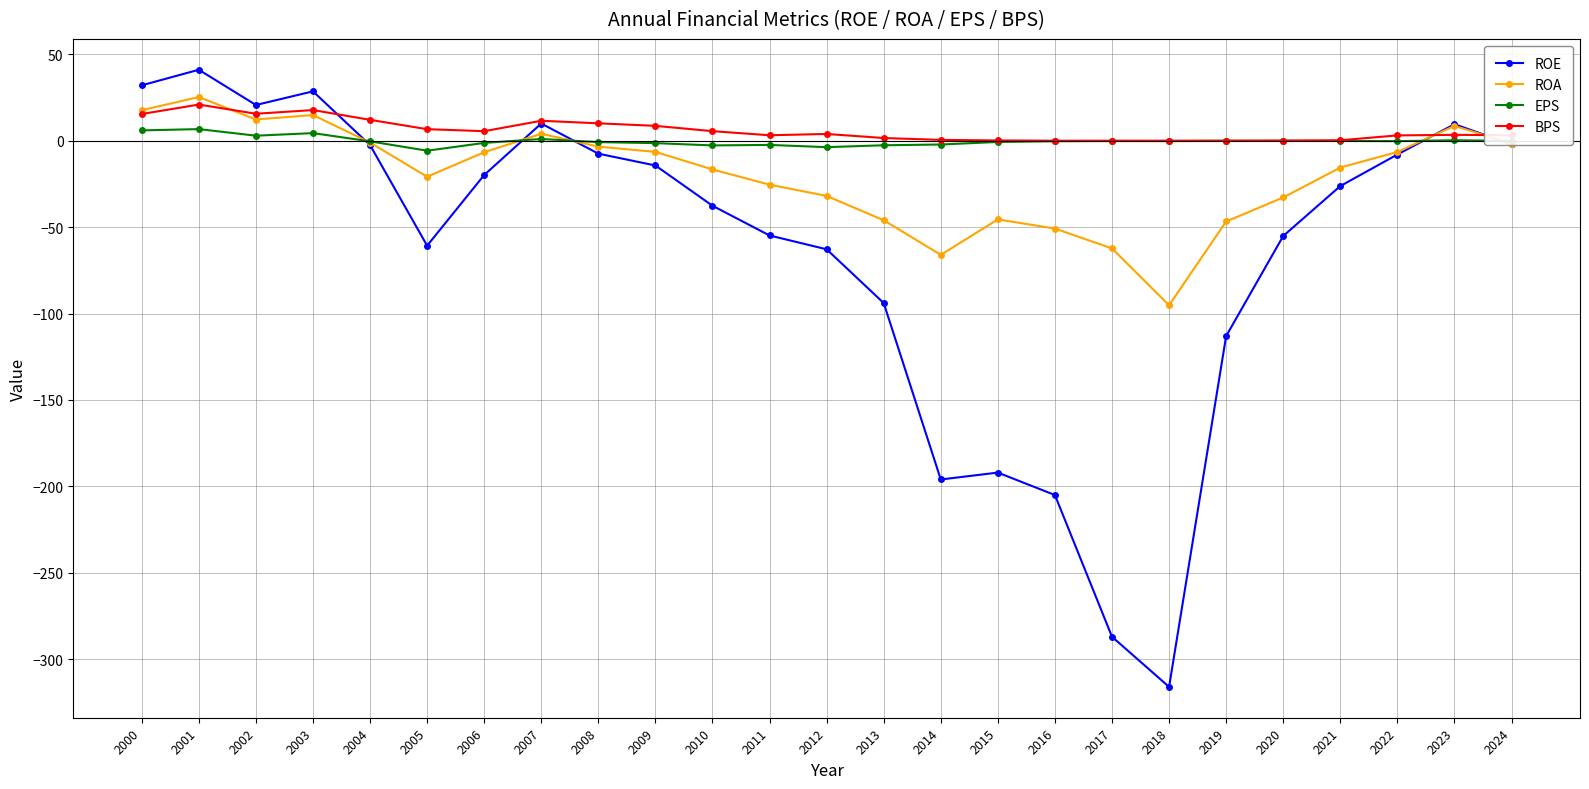

What is the value of the BPS point at the 16th from the left?

0.2